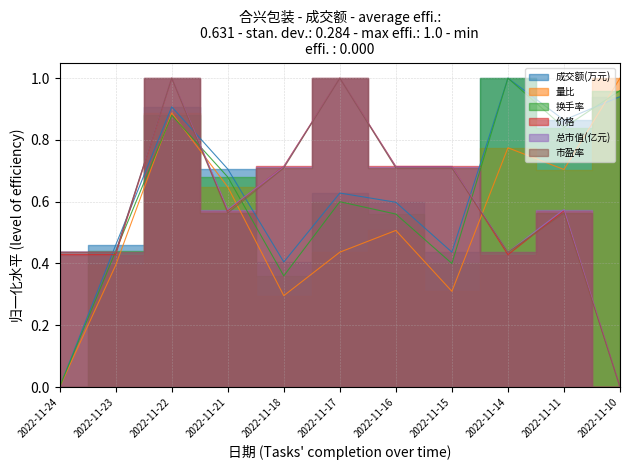

Is it true that 价格 equals 0.1 at 2022-11-23?

False